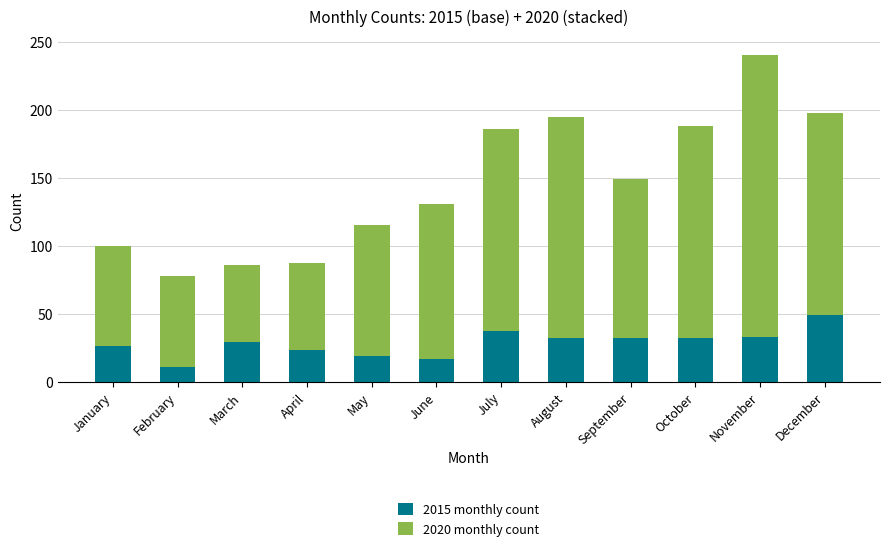

What is the total value across all series at March?

86